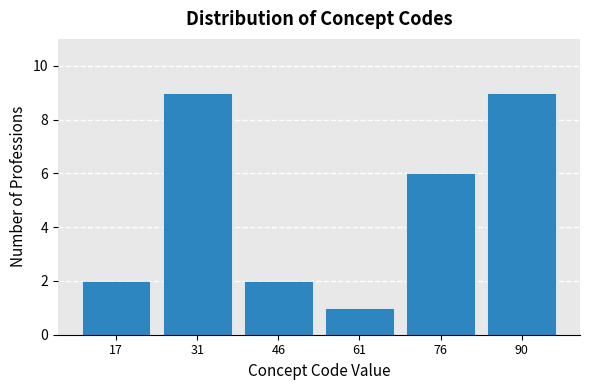

Reading left to right, transcribe all the data shown in this chart.

2	9	2	1	6	9